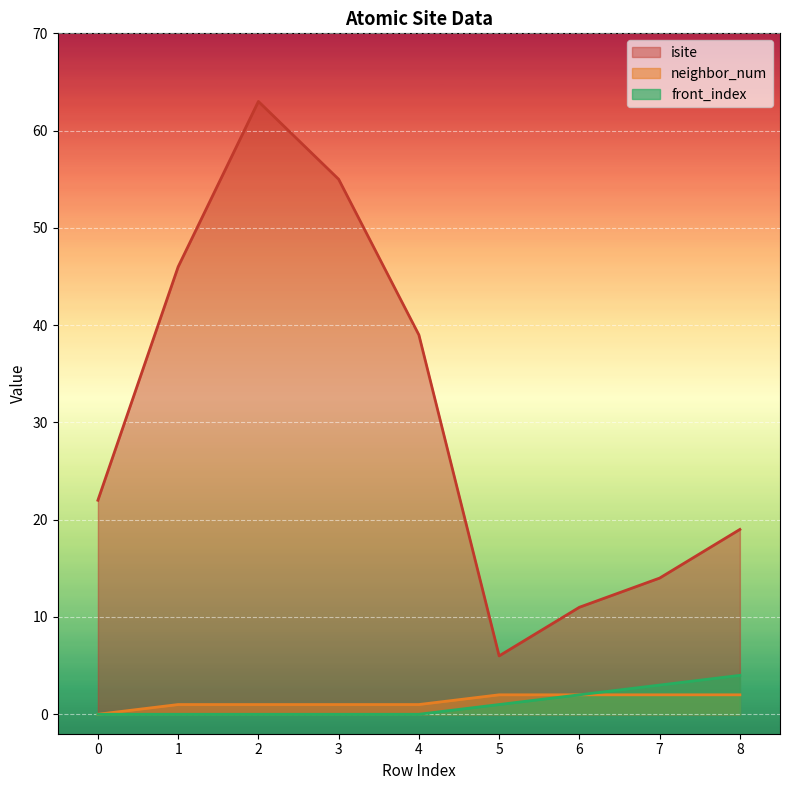

True or false: isite and front_index cross at least once.

False